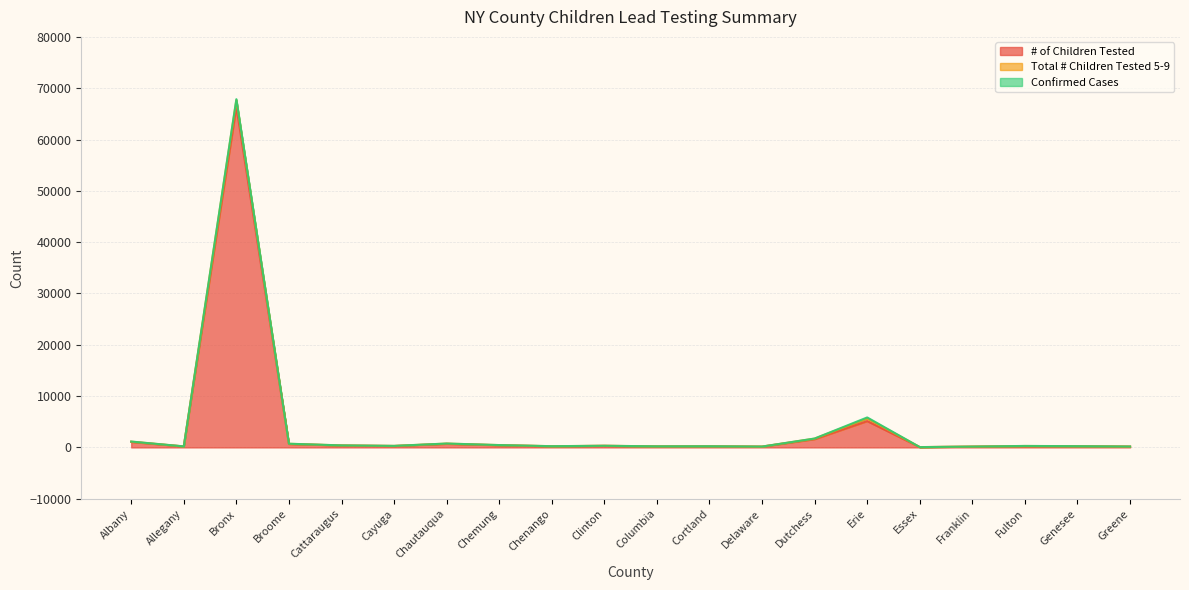

What is the spread (max minus min) of values at Bronx?

66219